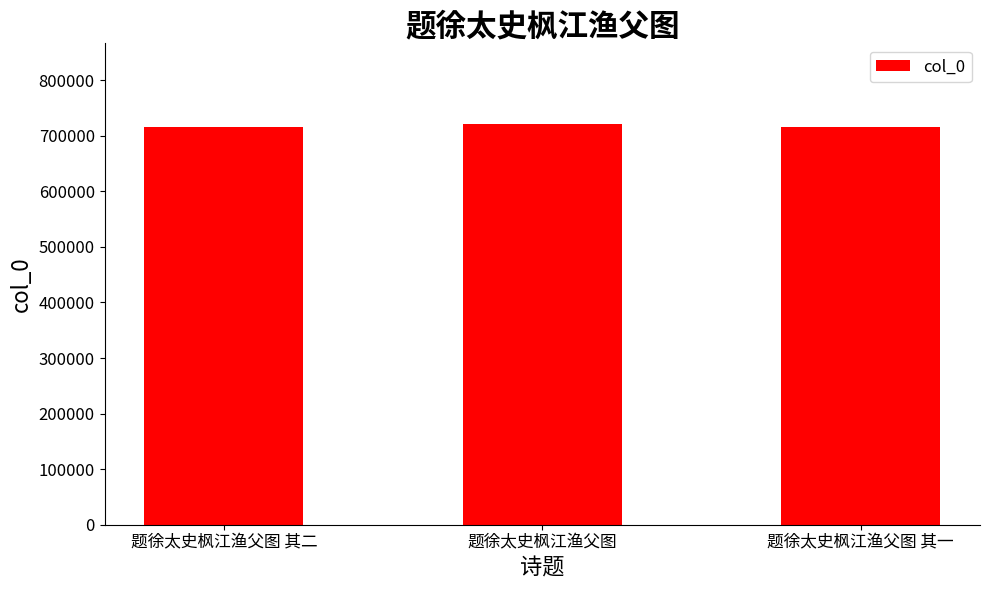

What is the sum of the values at 题徐太史枫江渔父图 and 题徐太史枫江渔父图 其一?

1437557